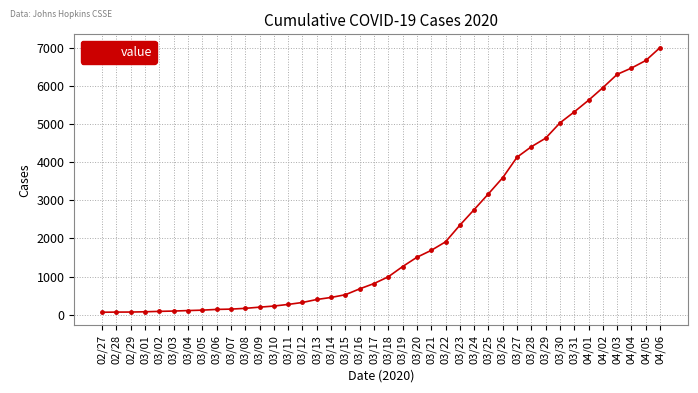

Is it true that the value at 04/02 is 2034?

False